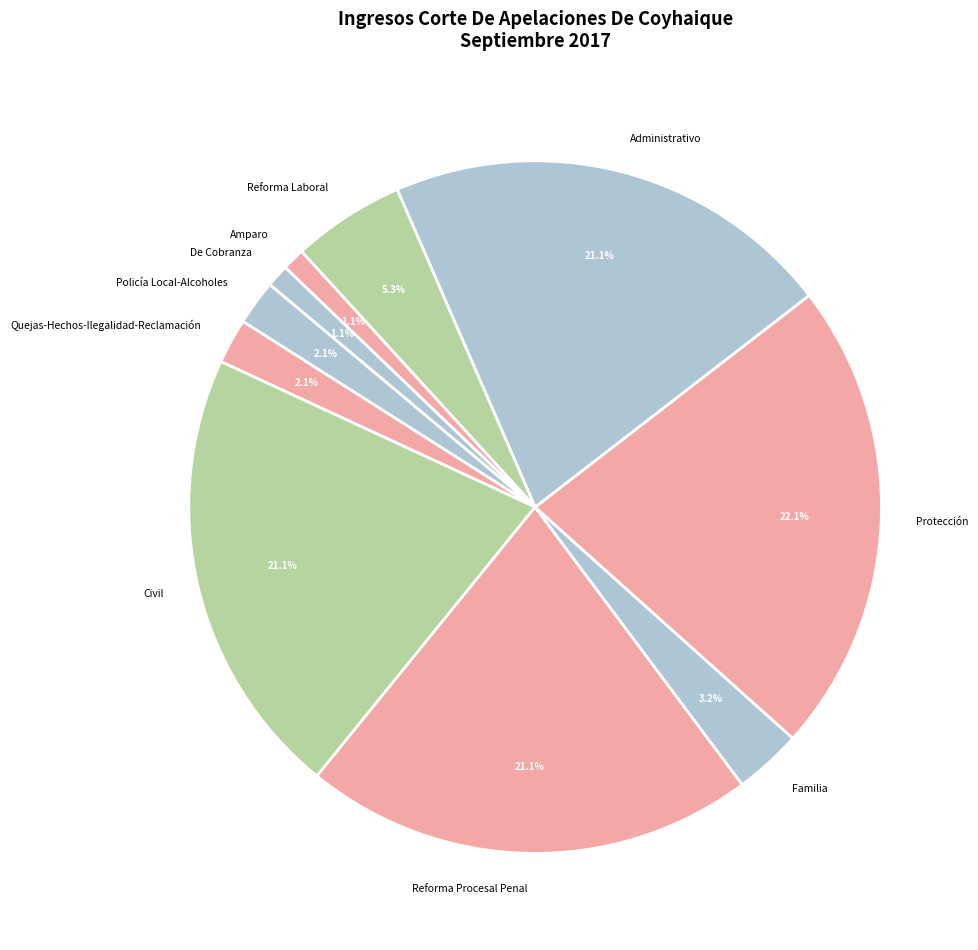

To the nearest percent, what portion does Protección represent?

22%